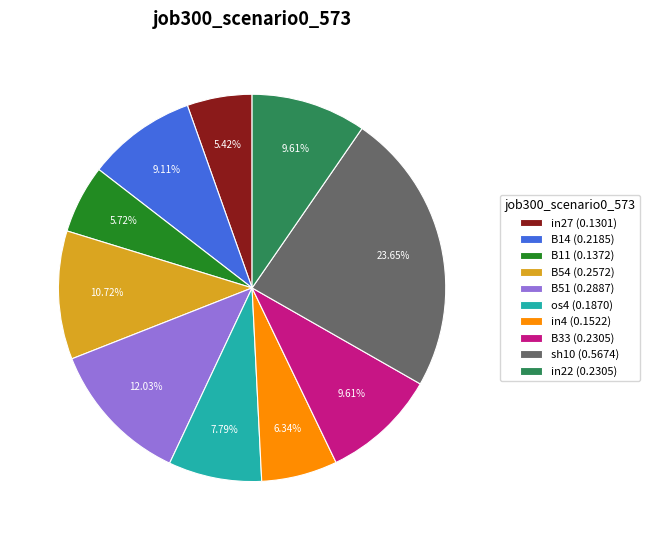

Does in22 (0.2305) represent more than half of the total?

No